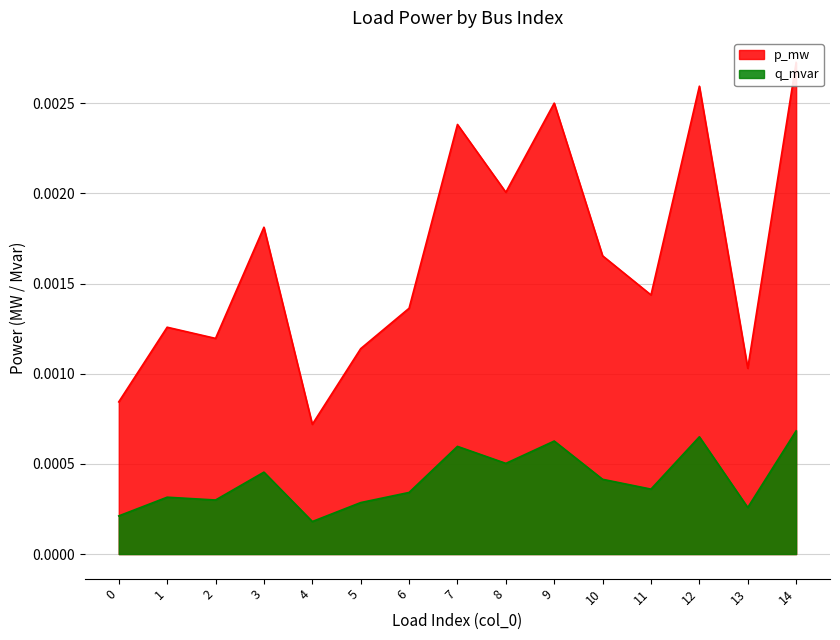

Which series changed the most between 3 and 7?

q_mvar